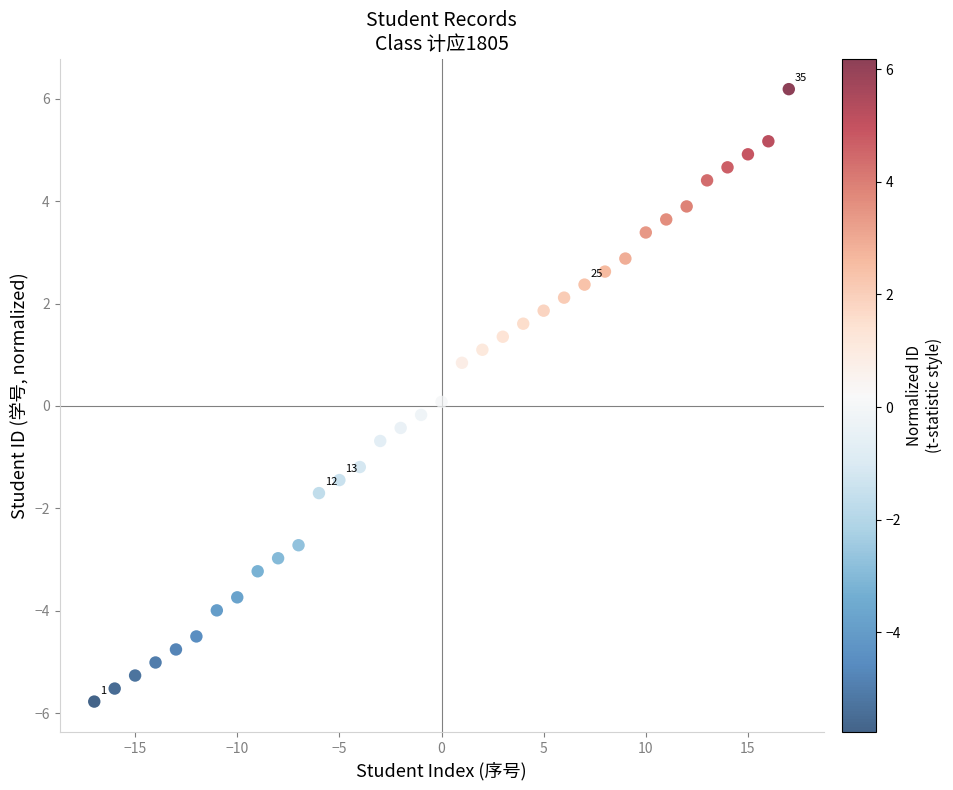

What is the range of Y values (max minus min)?

12.0